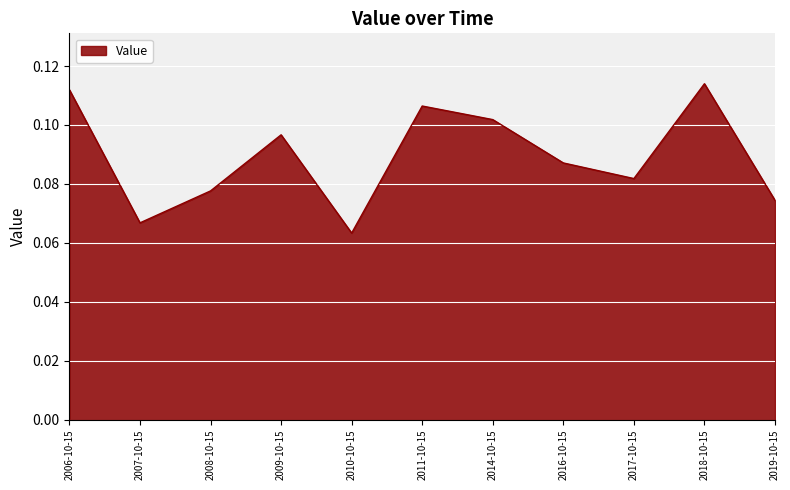

Which label corresponds to the smallest value in the chart?

2010-10-15